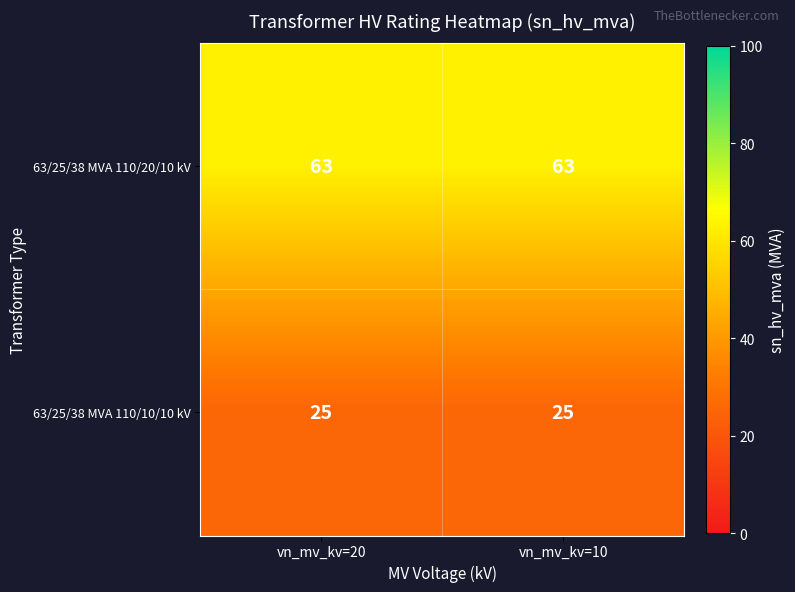

Rank the series by their maximum value, from highest to lowest.

63/25/38 MVA 110/20/10 kV, 63/25/38 MVA 110/10/10 kV